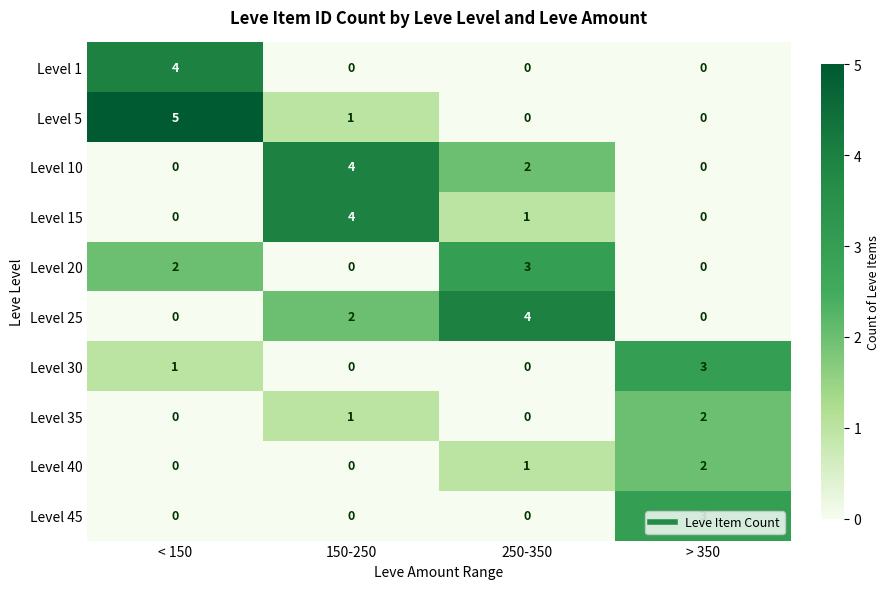

Which series has the widest spread of values?

Level 5